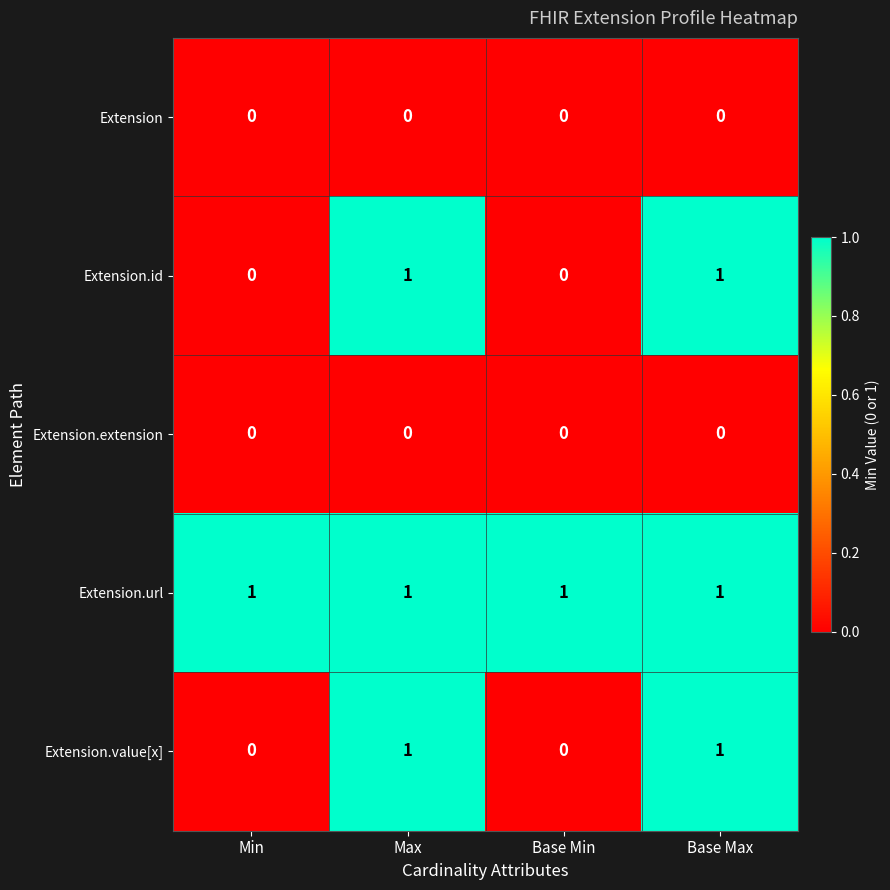

How many Extension.id values are between 0 and 1?

4